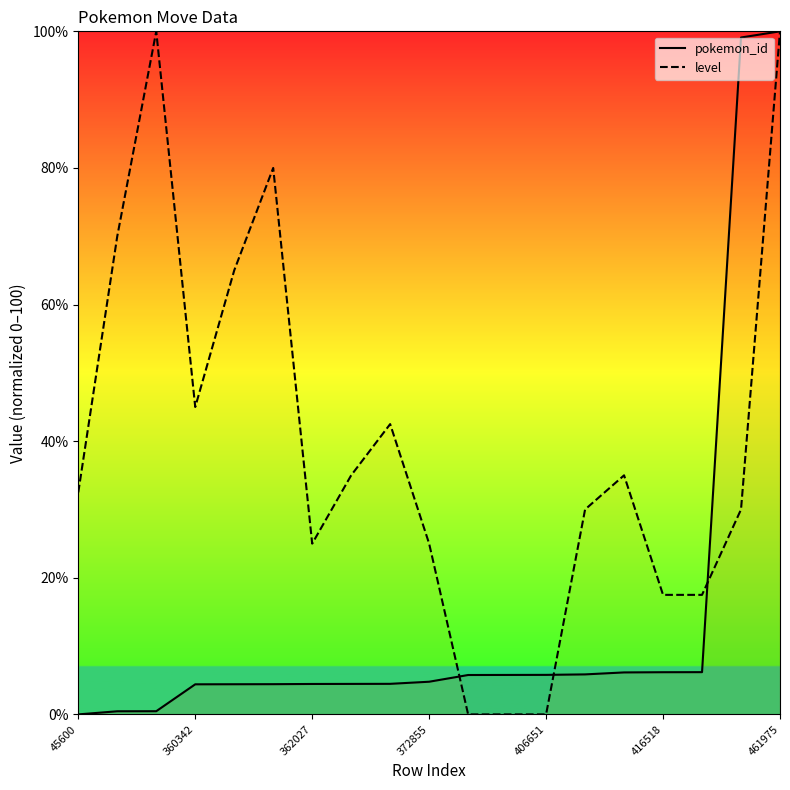

Rank the series by their average value, from highest to lowest.

level, pokemon_id